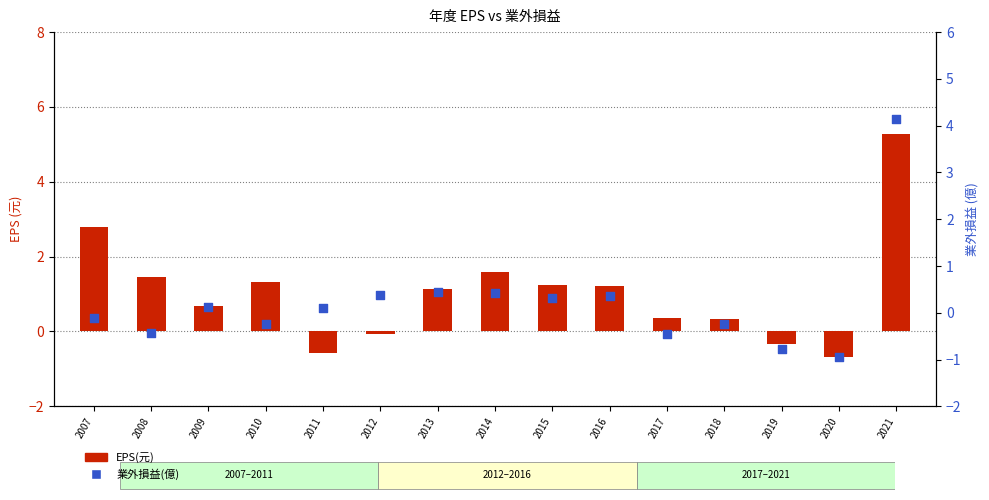

What is the total value across all series at 2010?

1.1